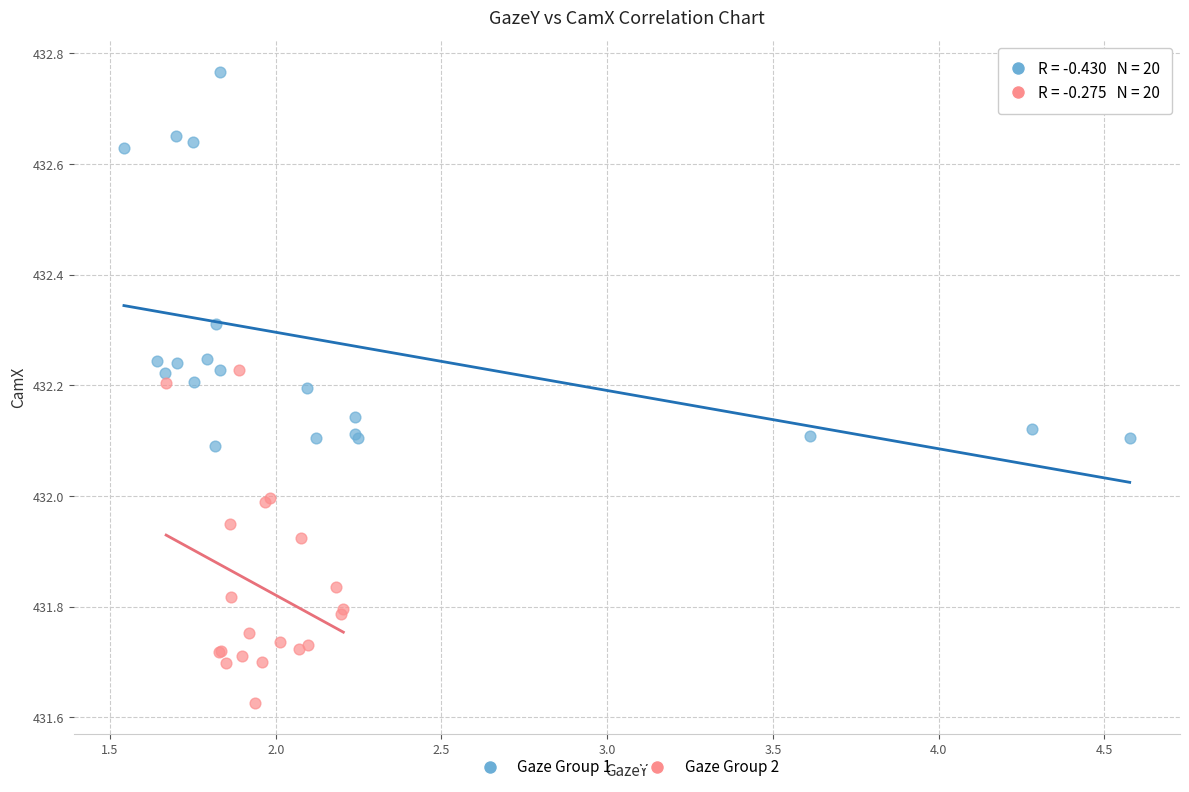

Which series contains the highest Y value?

Gaze Group 1